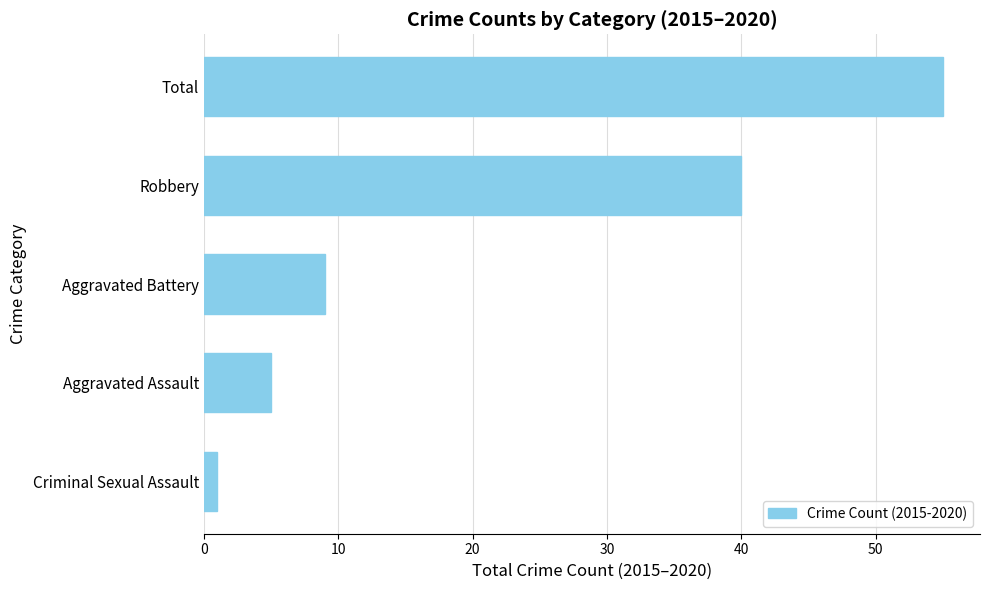

What is the sum of all values?

110